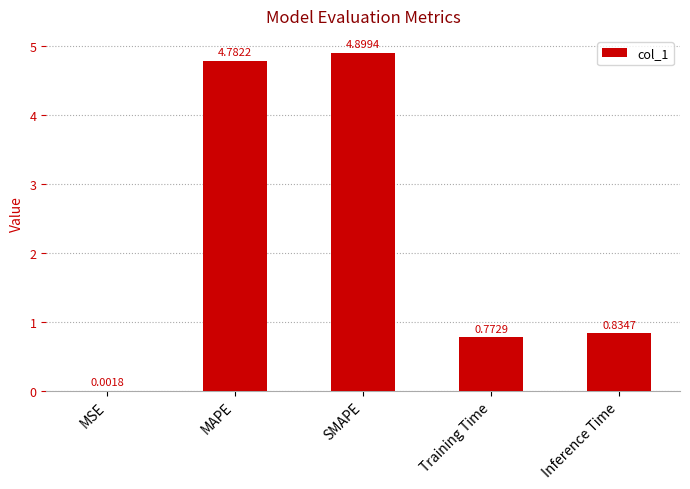

True or false: the data shows 8.5 at MAPE.

False